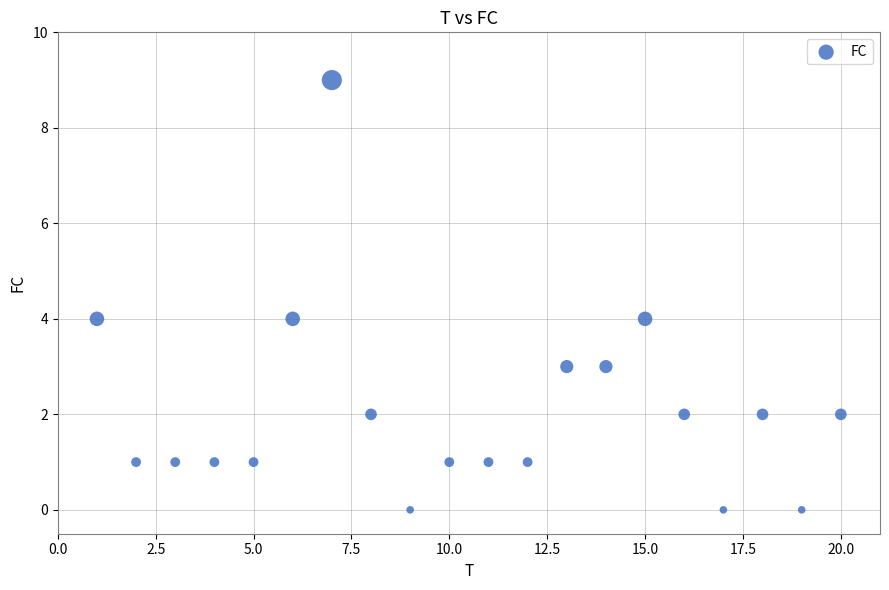

What is the range of X values (max minus min)?

19